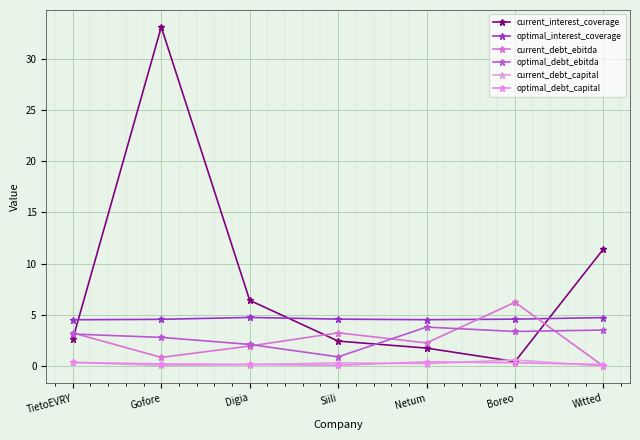

Where do current_interest_coverage and optimal_debt_ebitda first cross each other?

TietoEVRY and Gofore